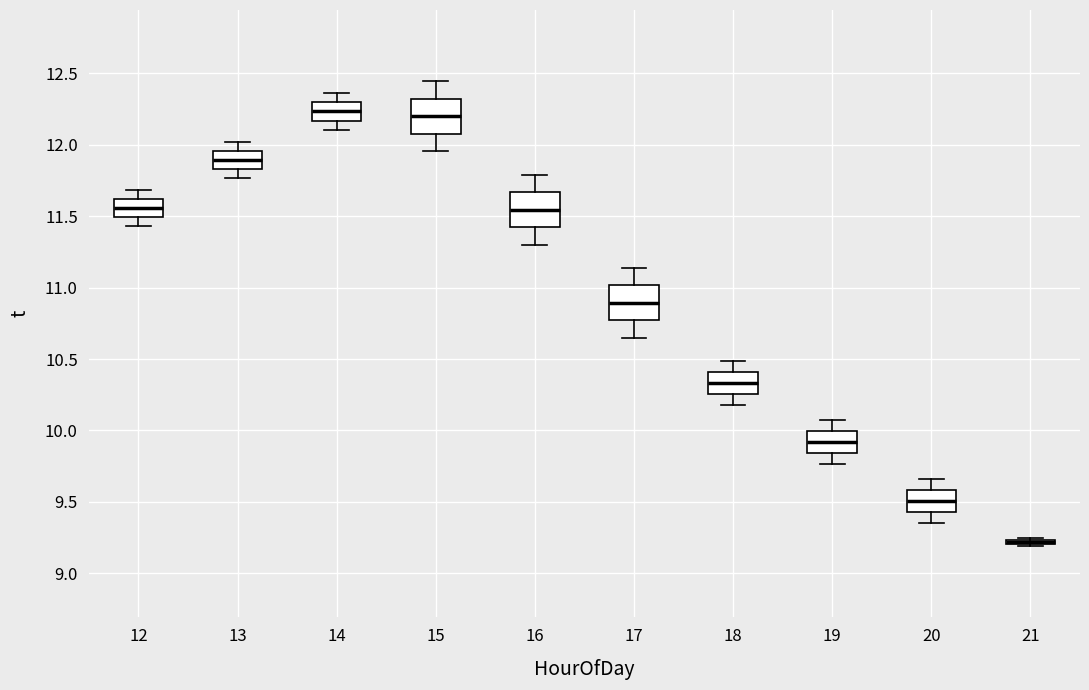

Where is the upper edge of the box at x = 13 on the y-axis? The values are not printed on the chart, so give them approximately, as read against the axis.

11.95